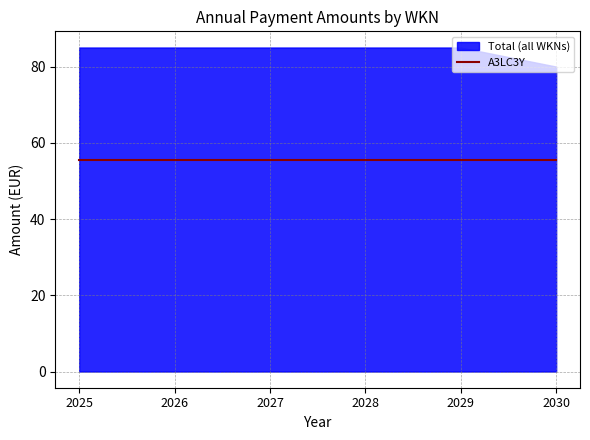

Does the chart have visible grid lines?

Yes